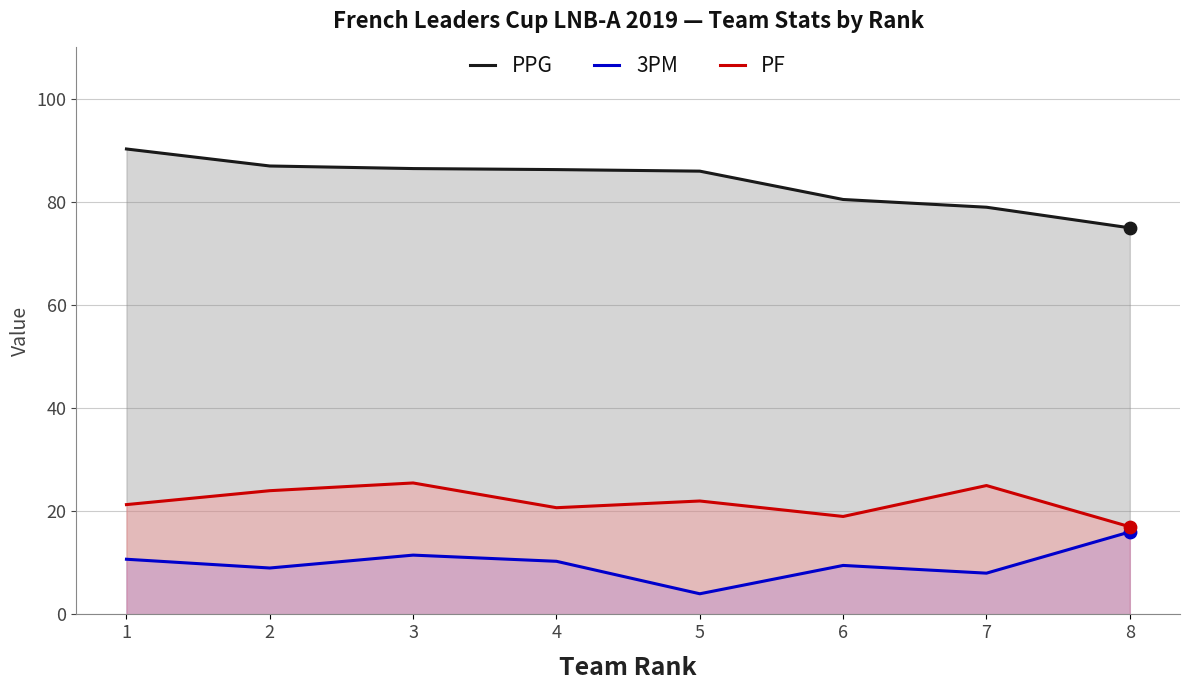

Which series reaches the minimum Y coordinate?

3PM